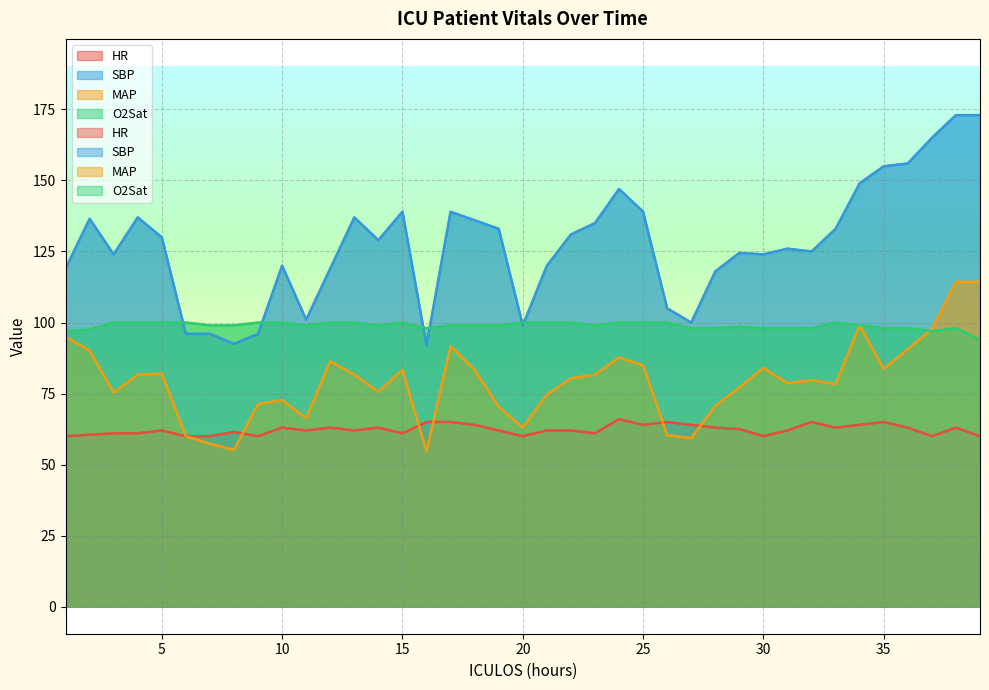

What is the minimum value shown in the chart?

54.7